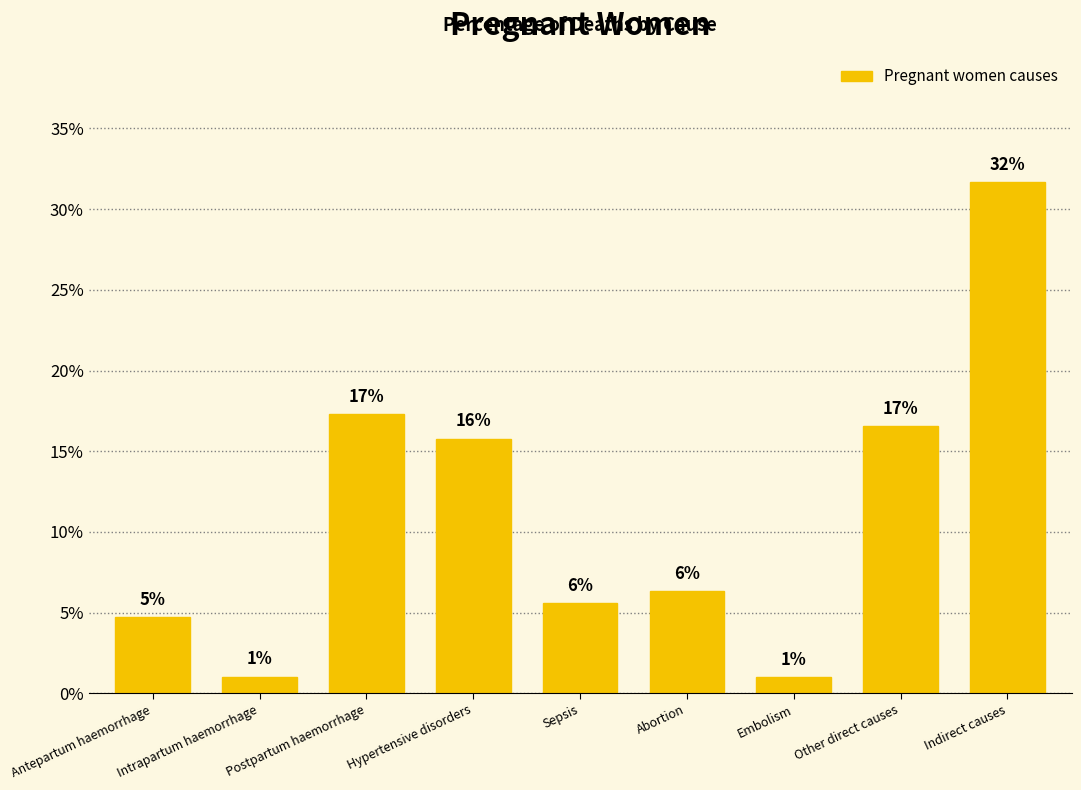

What is the label of the 6th bar from the left?

Abortion